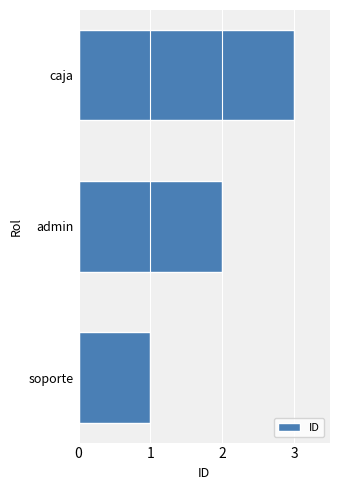

List the labels in order of value, largest first.

caja, admin, soporte